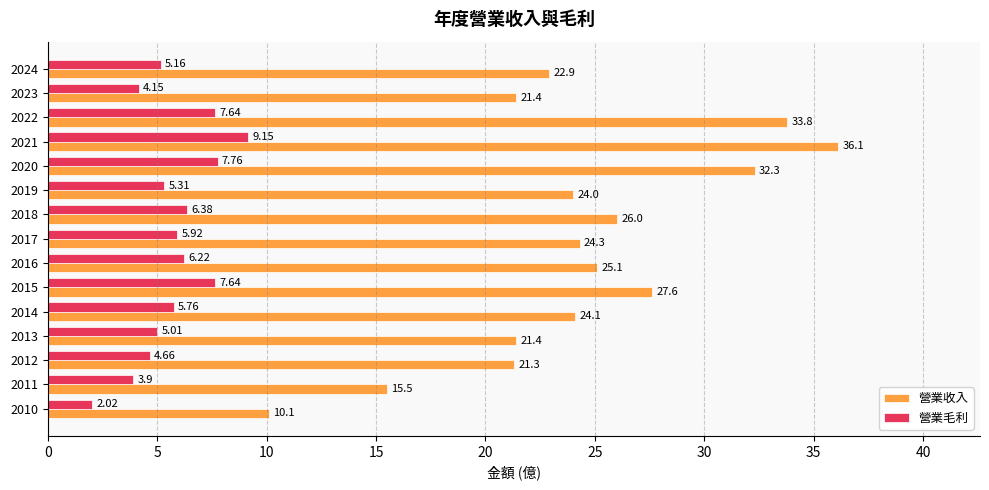

List the series in order of their overall mean, lowest first.

營業毛利, 營業收入